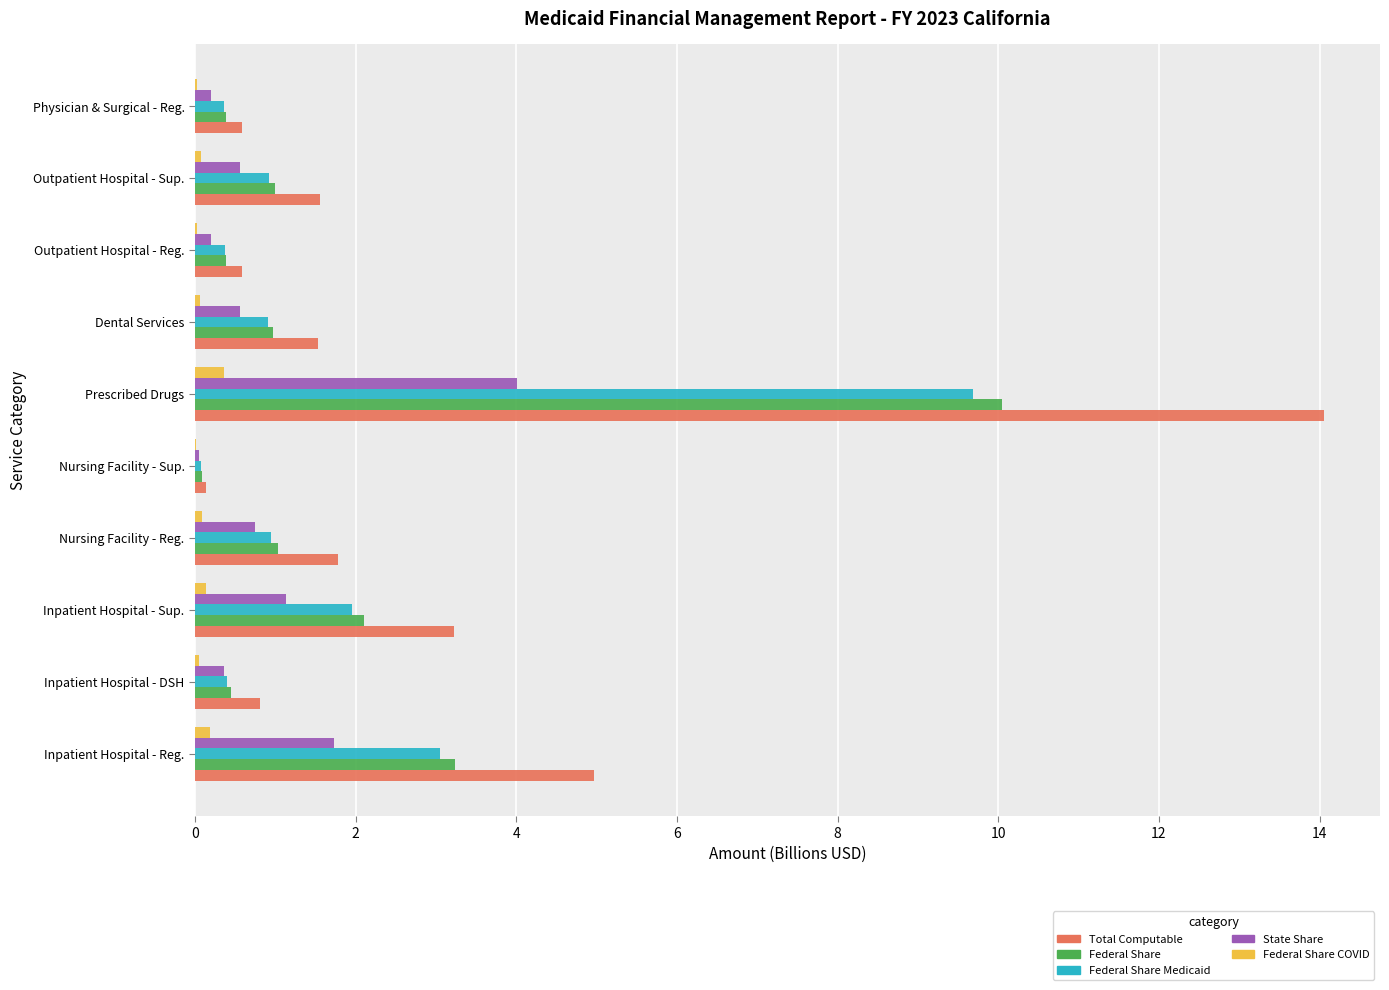

At which category is the sum across all series the highest?

Prescribed Drugs